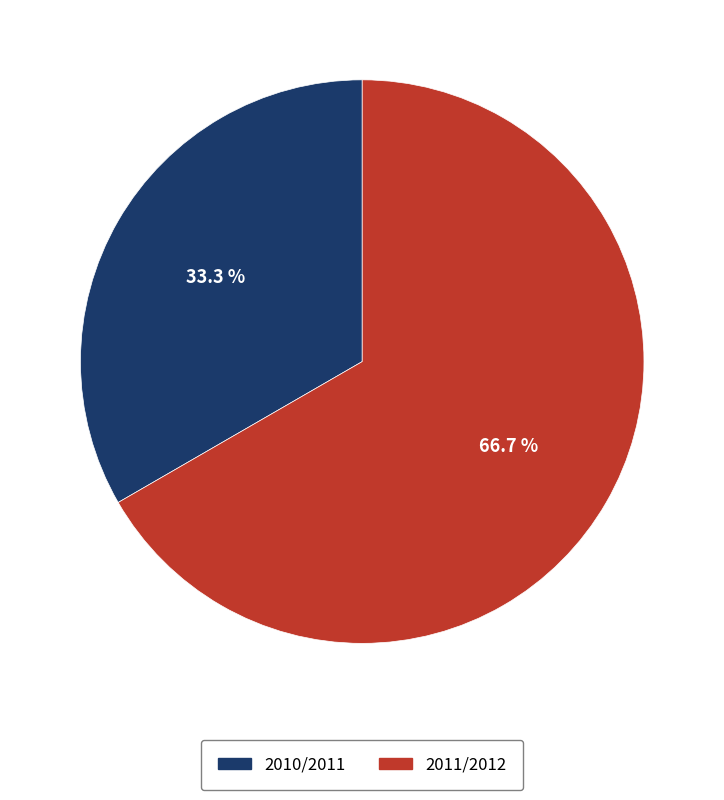

Which slice represents more than half of the pie?

2011/2012